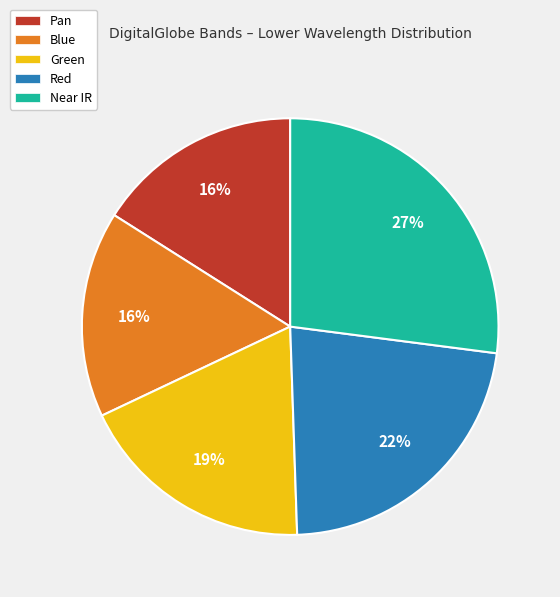

To the nearest percent, what is the average slice percentage?

20%